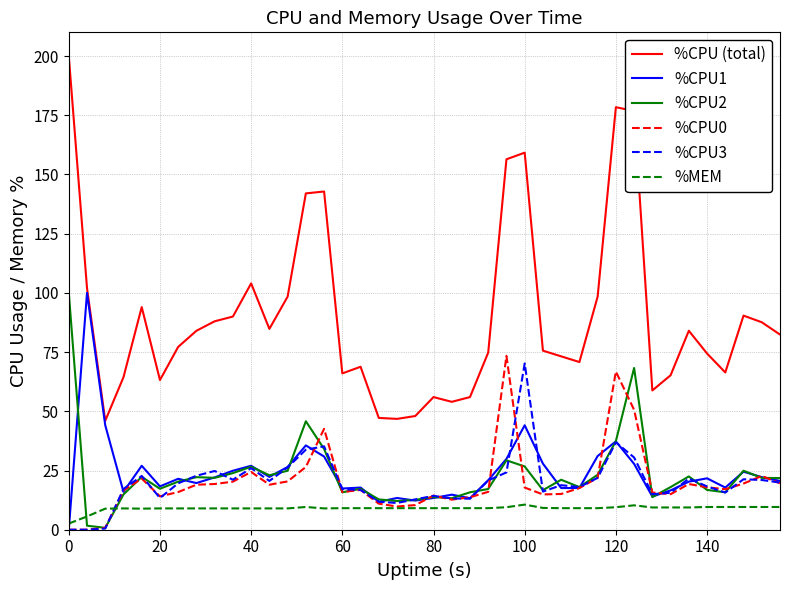

True or false: %CPU (total) and %CPU2 cross at least once.

False